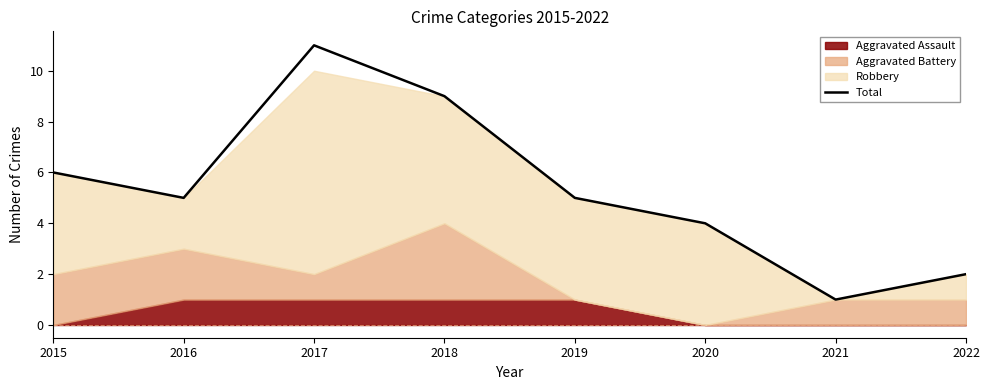

What is the change in value from 2015 to 2020?

-2